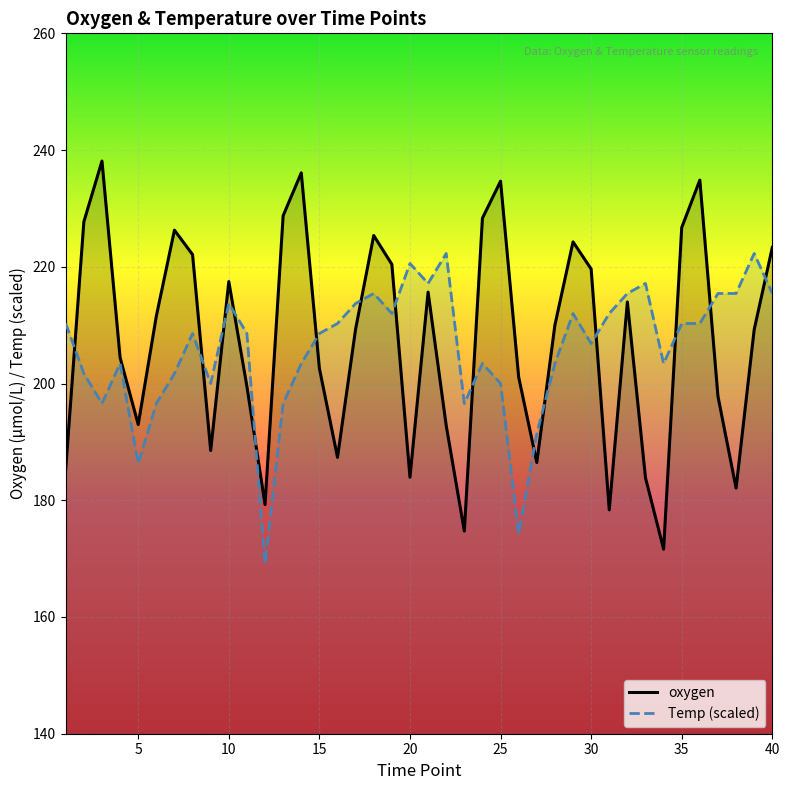

Read the oxygen value at 20.

183.9